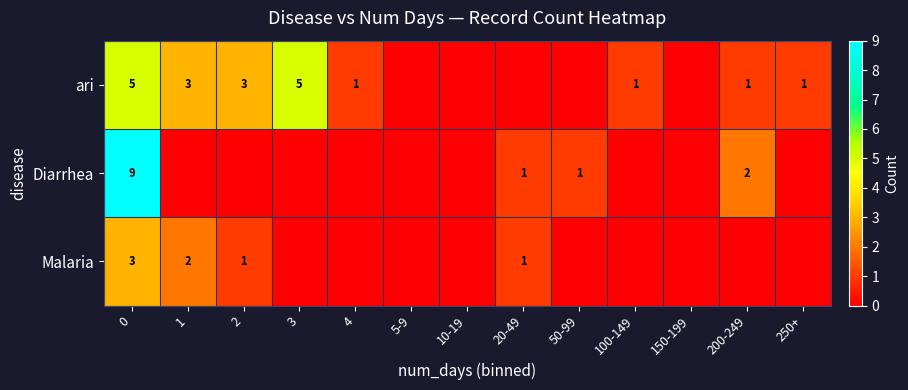

True or false: ari has a value of 5 at 3.

True